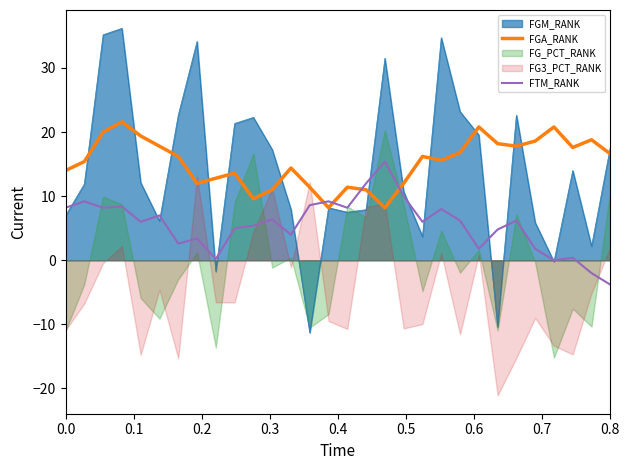

Which series has the largest total across all categories?

FGA_RANK